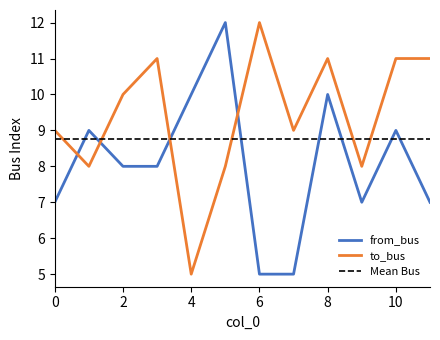

Which category has the highest value in the to_bus series?

6